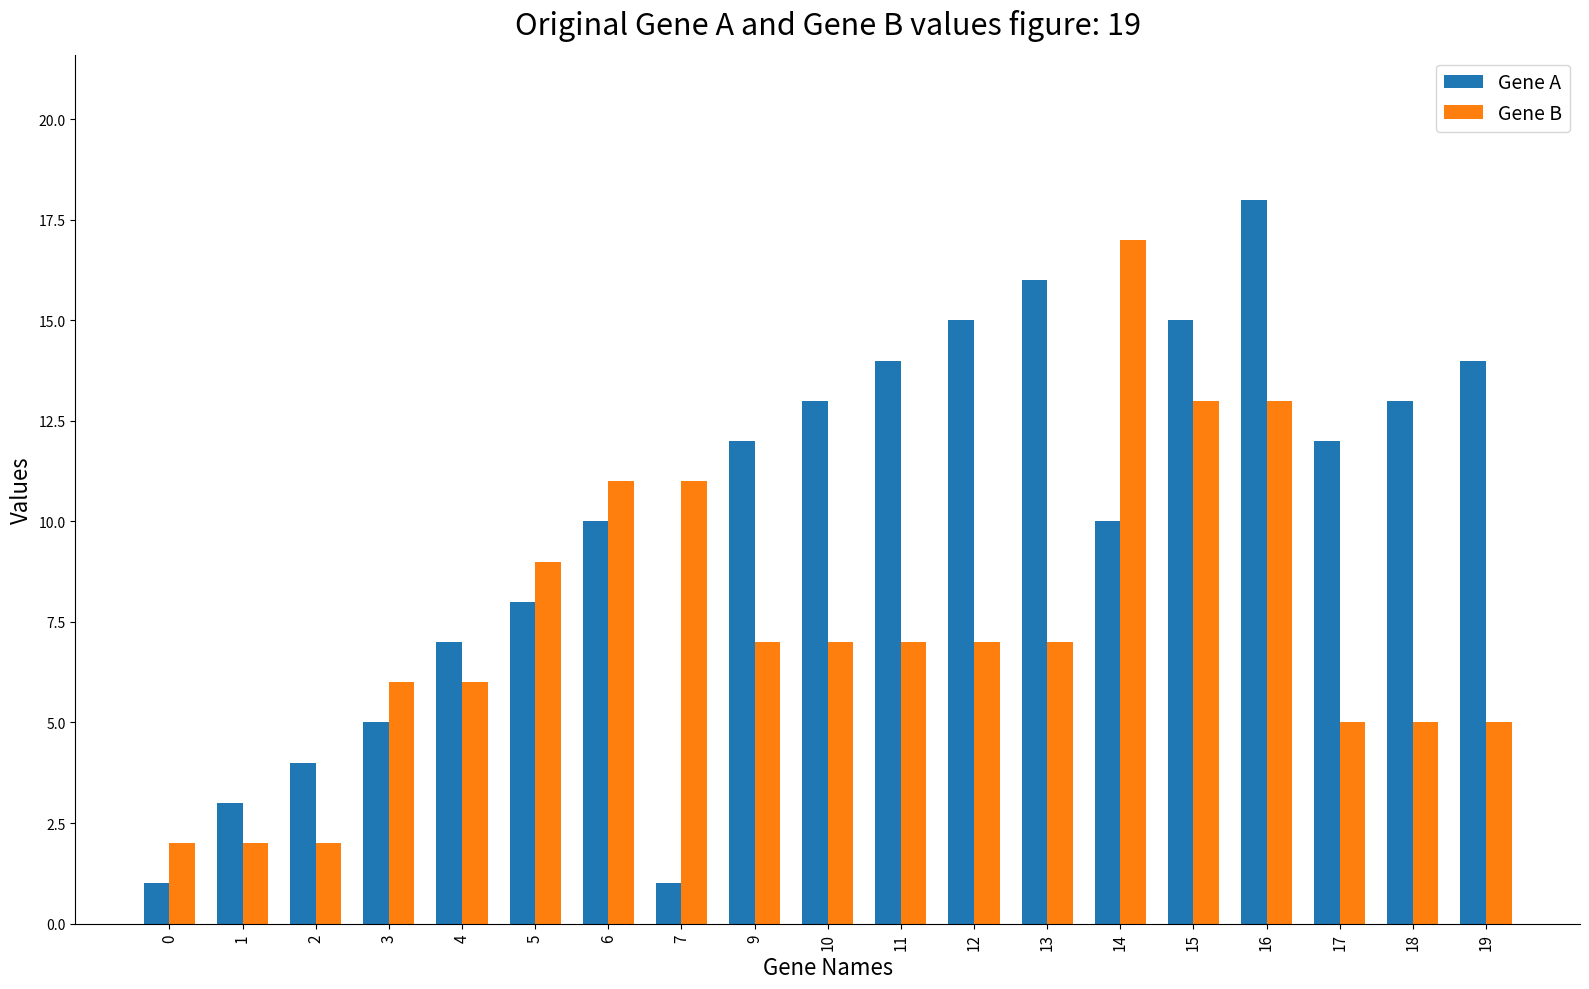

Is the value of Gene A at 6 greater than the value of Gene B at 9?

Yes